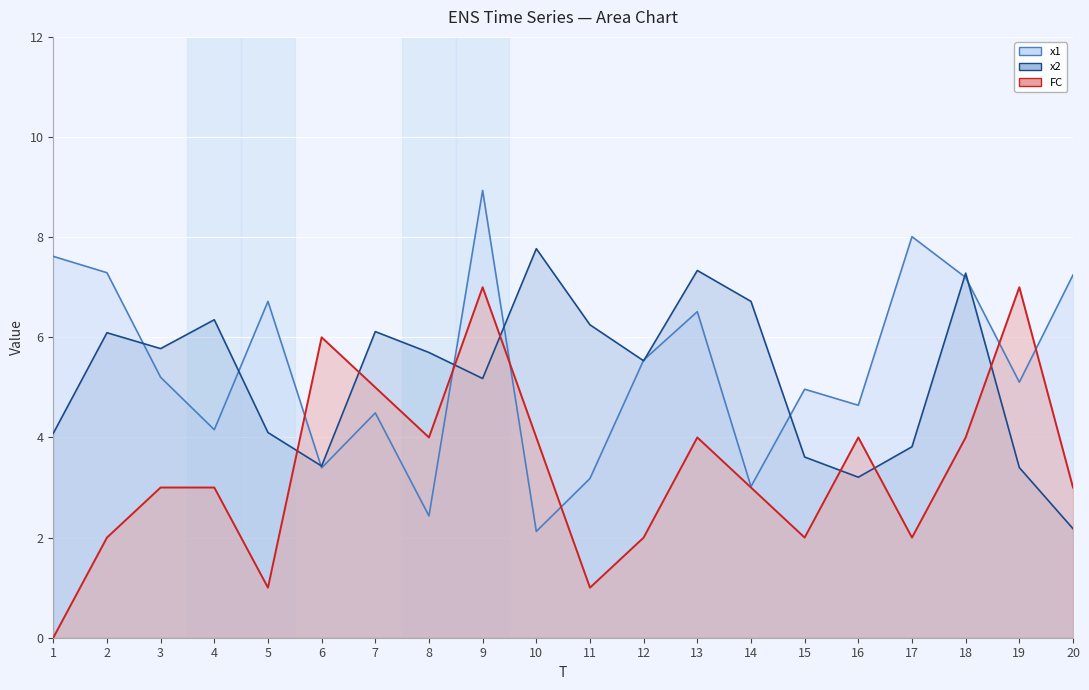

Reading left to right, list all the values displayed in this chart.

x1 line: 7.6	7.3	5.2	4.2	6.7	3.4	4.5	2.4	8.9	2.1	3.2	5.5	6.5	3.0	5.0	4.6	8.0	7.2	5.1	7.2
x2 line: 4.1	6.1	5.8	6.4	4.1	3.4	6.1	5.7	5.2	7.8	6.2	5.5	7.3	6.7	3.6	3.2	3.8	7.3	3.4	2.2
FC line: 0.0	2.0	3.0	3.0	1.0	6.0	5.0	4.0	7.0	4.0	1.0	2.0	4.0	3.0	2.0	4.0	2.0	4.0	7.0	3.0